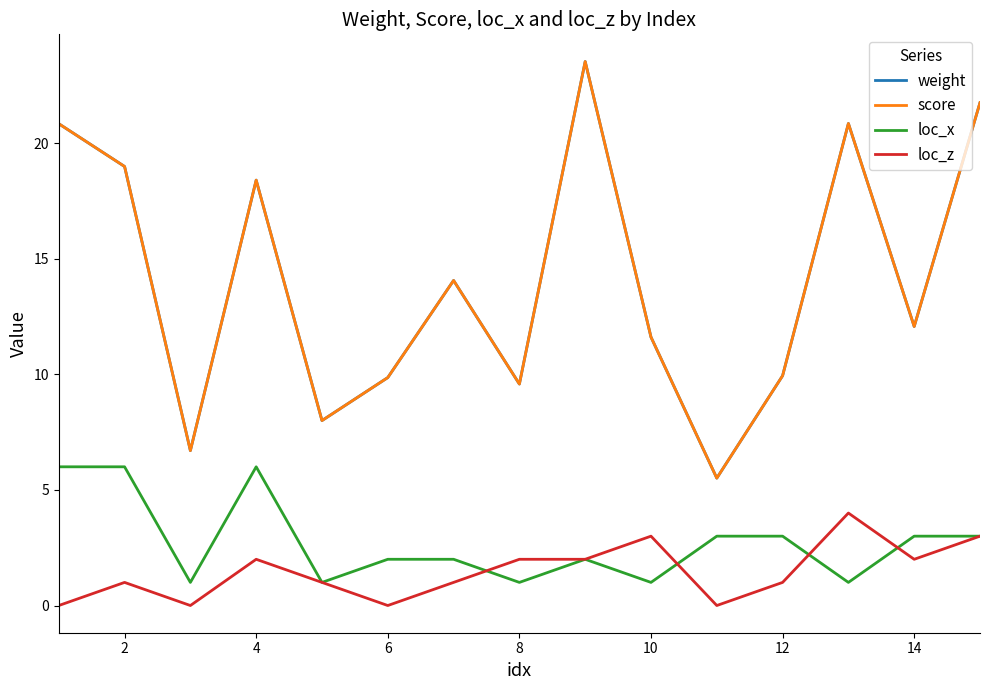

Does the chart have visible grid lines?

No